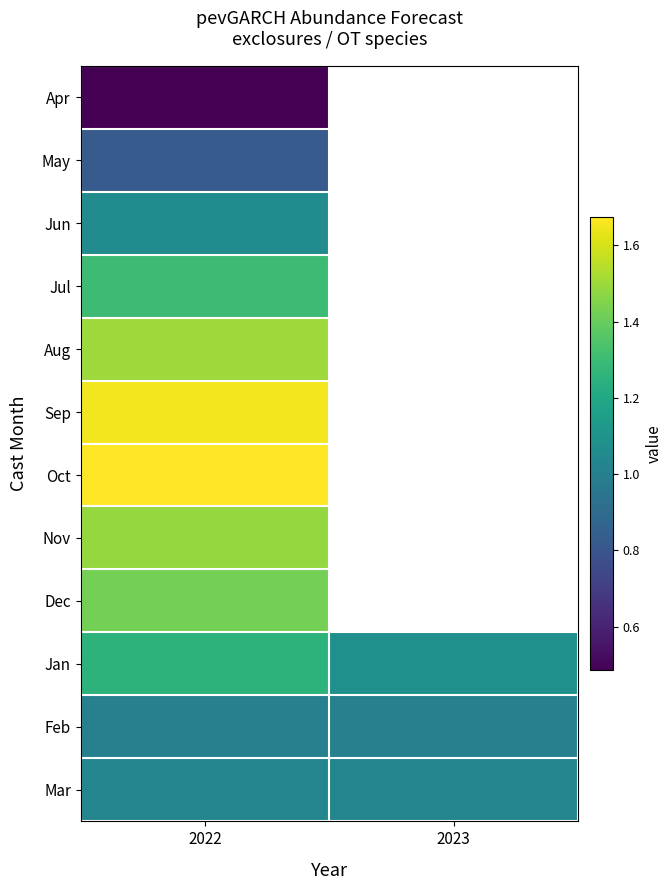

Is it true that May equals 0.5 at 2022?

False